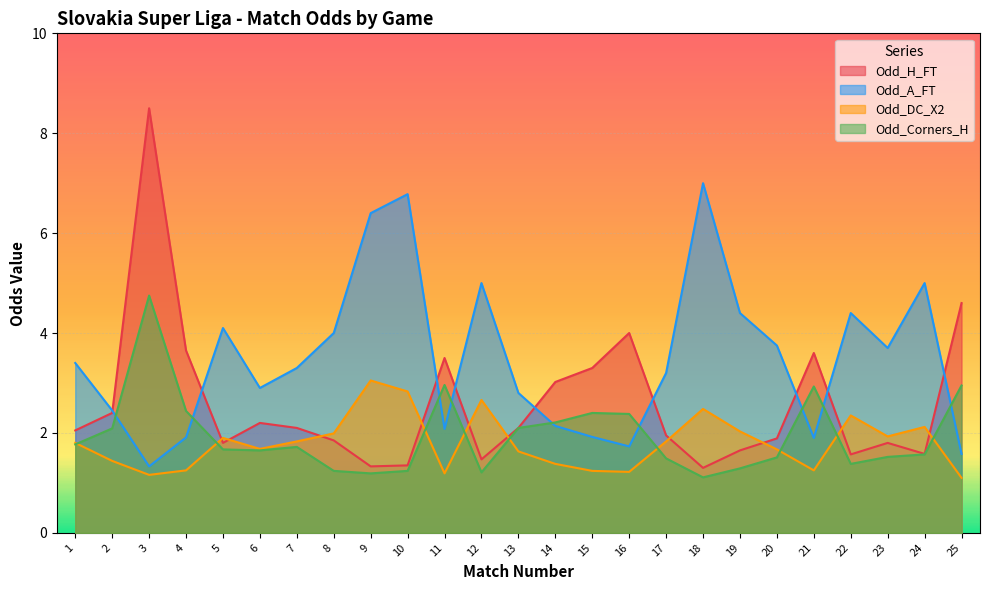

Which series has the largest total across all categories?

Odd_A_FT